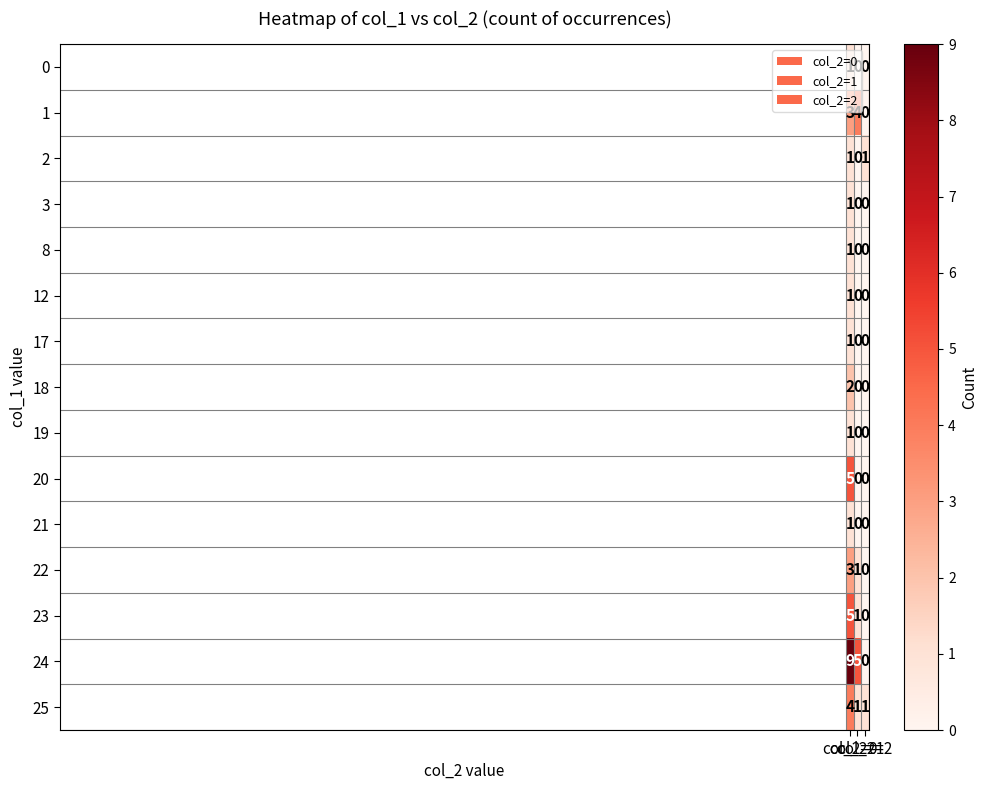

Which series has the largest range (max minus min)?

24